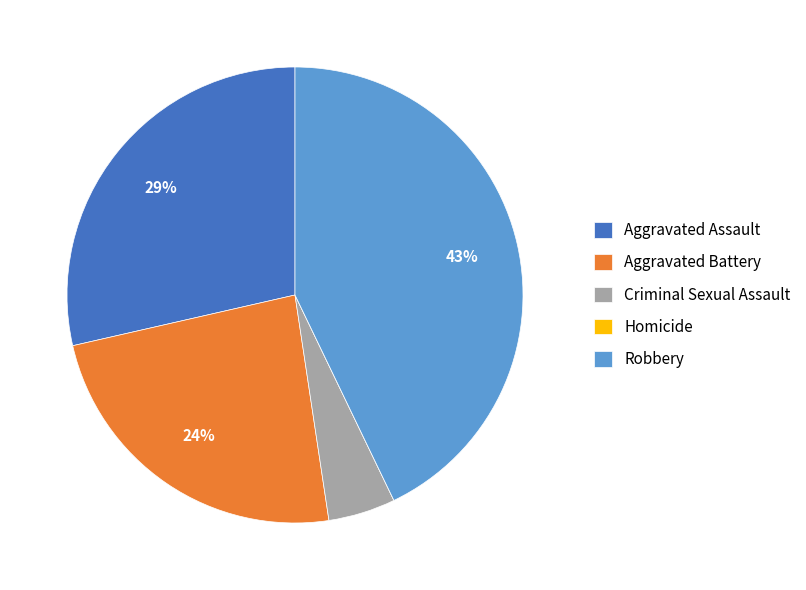

Do Aggravated Battery and Criminal Sexual Assault together represent more than half of the pie?

No